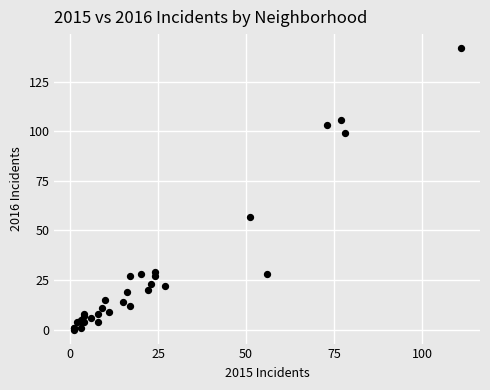

What Y value in the scatter plot is closest to 71?

57